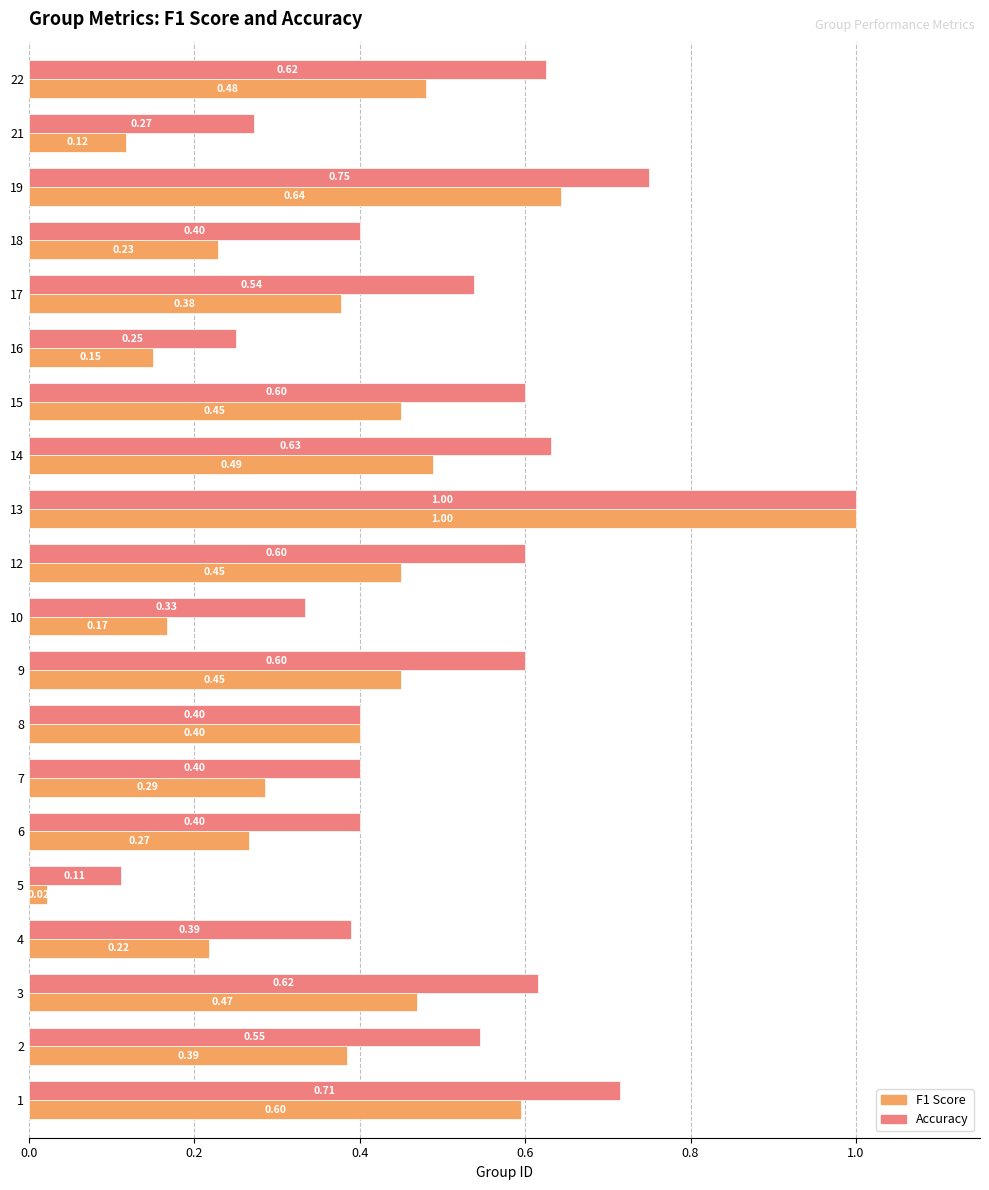

At which category is the sum across all series the highest?

13